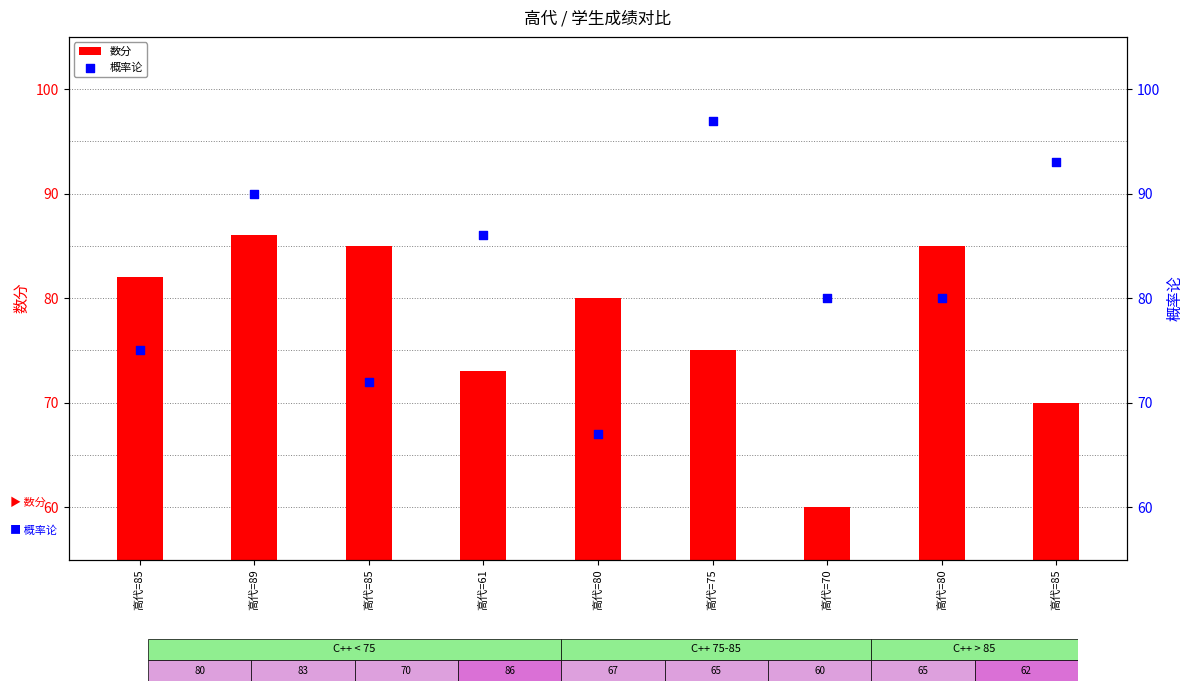

Which series reaches the maximum Y coordinate?

概率论